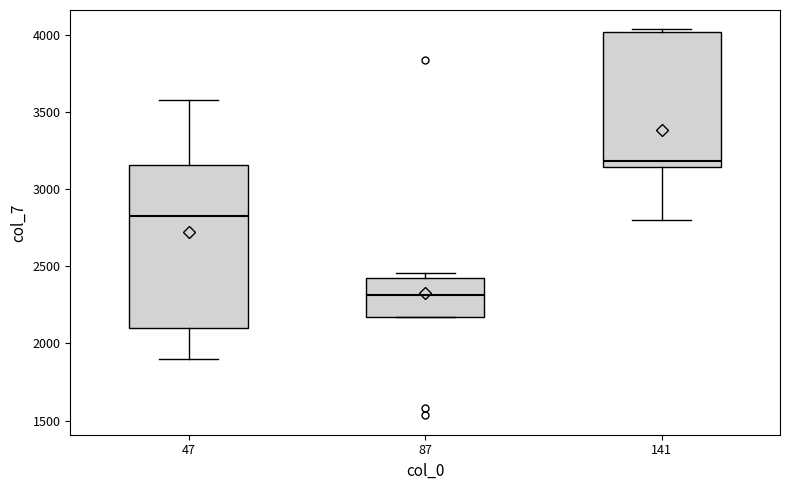

Comparing the boxes themselves (not the whiskers), which one is the tallest?

47